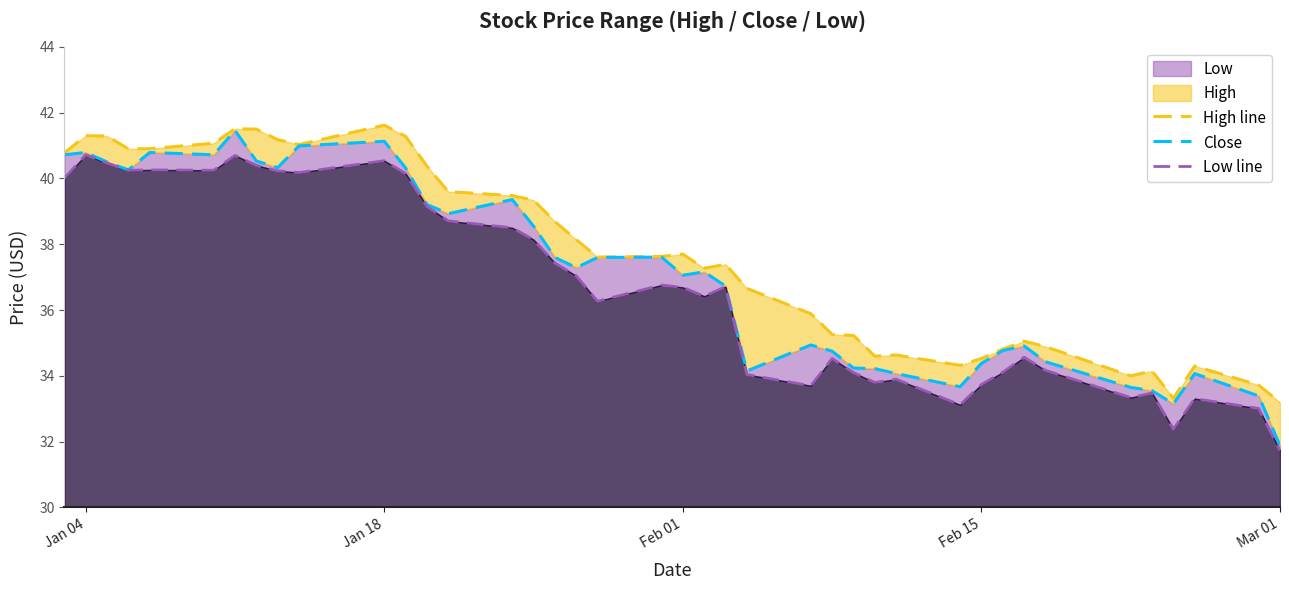

True or false: Close and High line intersect in this chart.

False